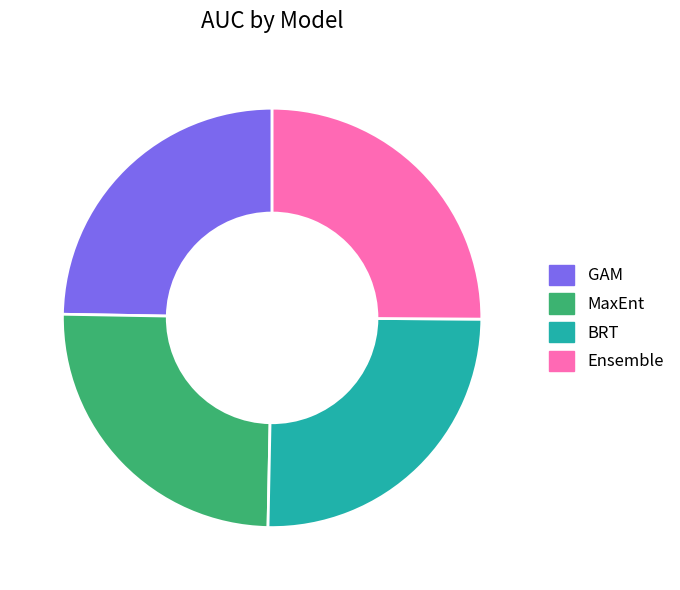

Count the number of slices in the pie.

4